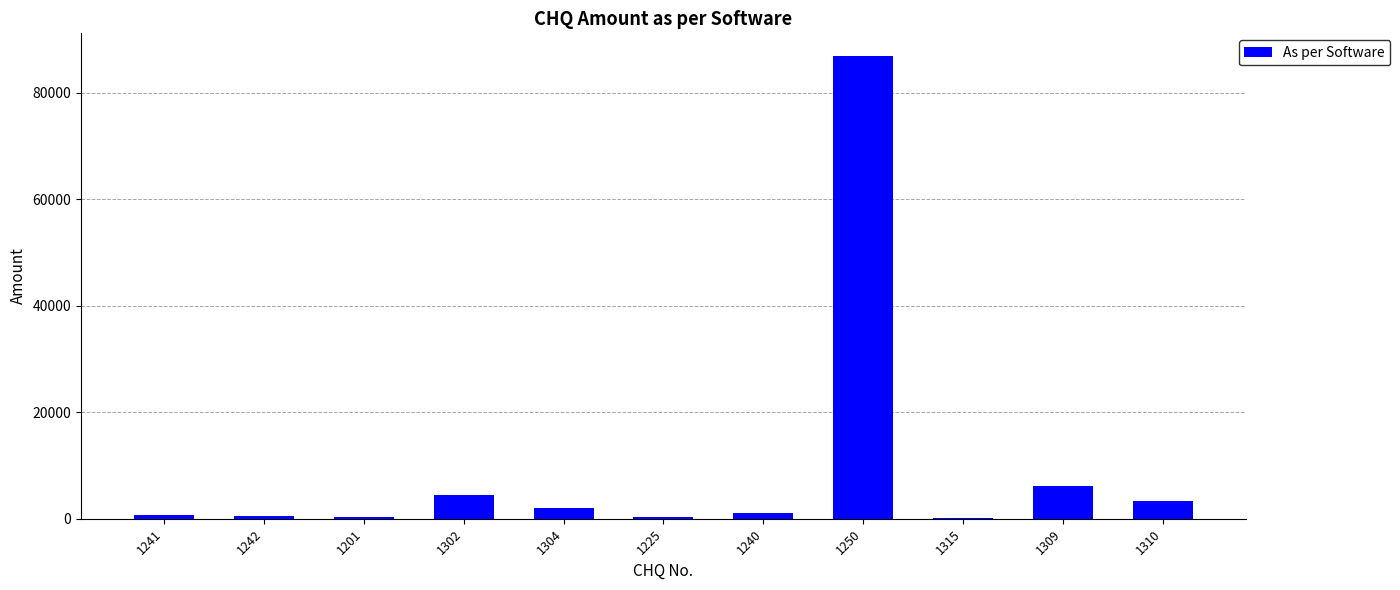

What is the greatest value displayed?

86824.0